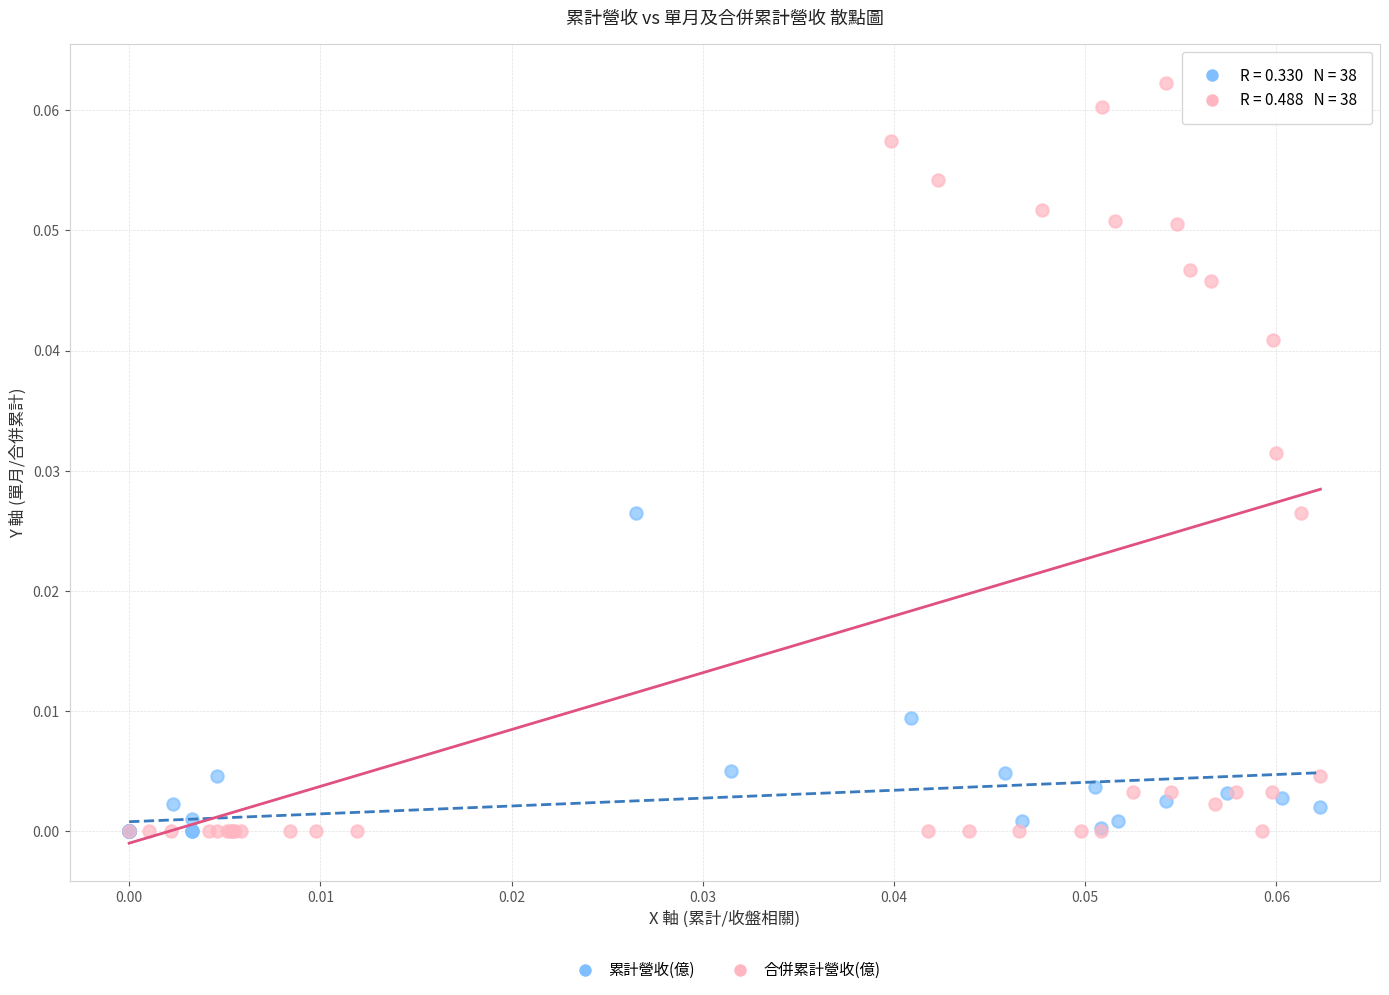

Which series reaches the maximum Y coordinate?

合併累計營收(億)